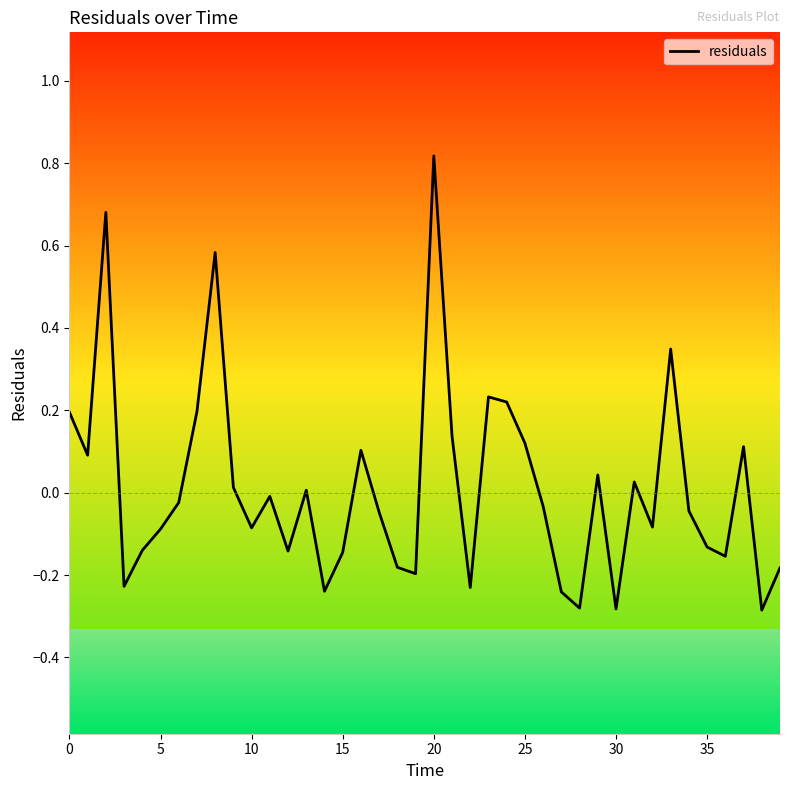

Is this an area chart (filled region under the line)?

No